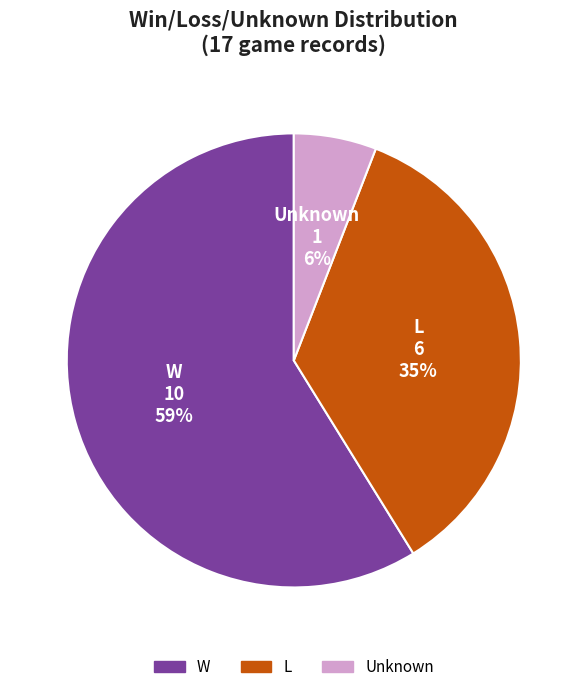

Between W and L, which is larger?

W